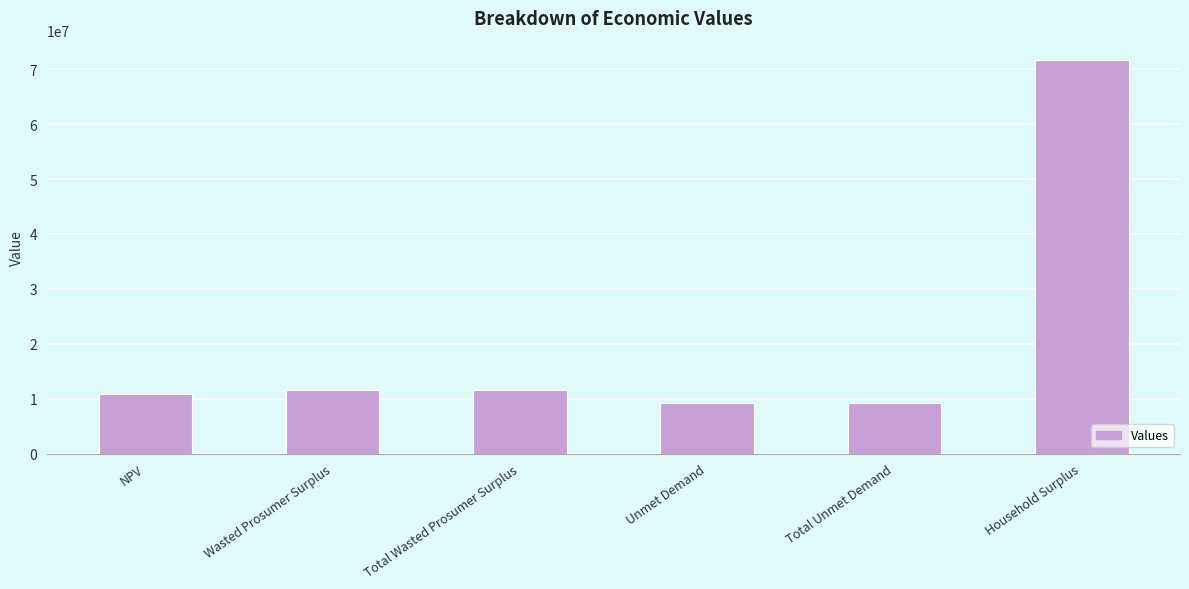

Reading right to left, what are all the values shown in this chart?

71613911.8	9172357.9	9172357.9	11644628.5	11644628.5	10780037.9